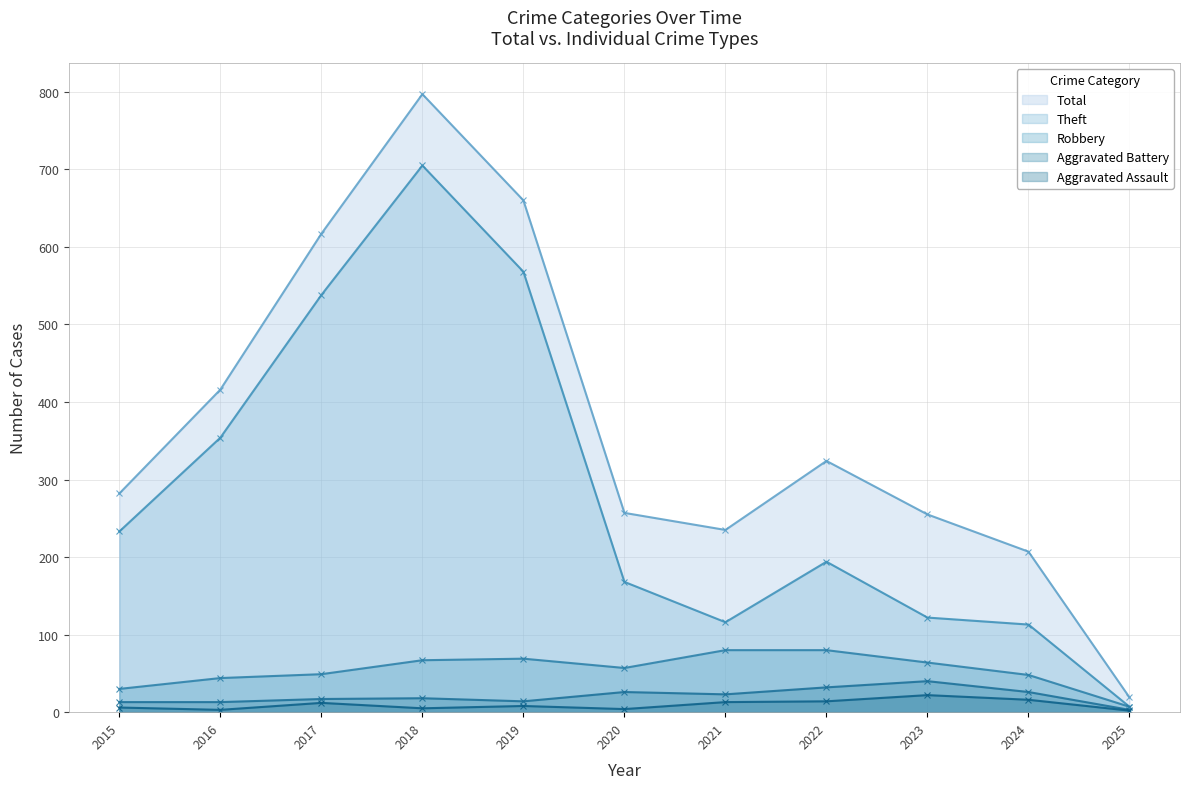

What is the value of the Theft point at the 9th from the left?

122